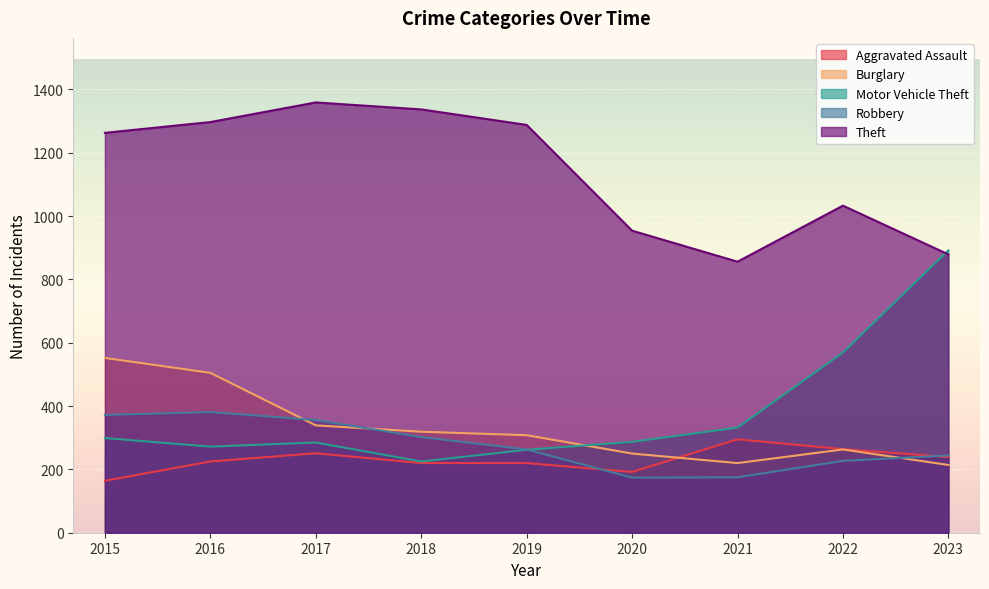

True or false: Robbery and Theft intersect in this chart.

False